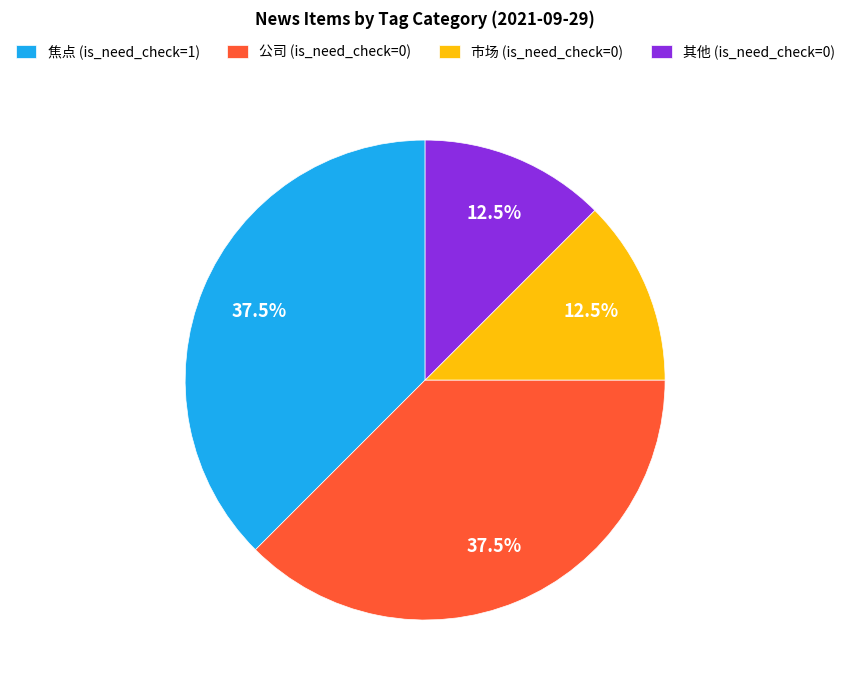

Is there a majority slice in this chart?

No